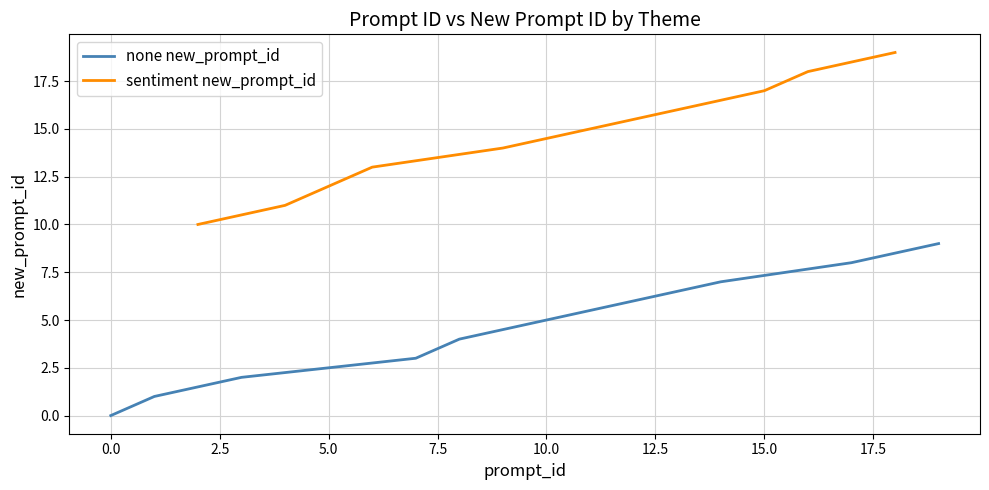

What are all the series names shown in the legend?

none new_prompt_id, sentiment new_prompt_id